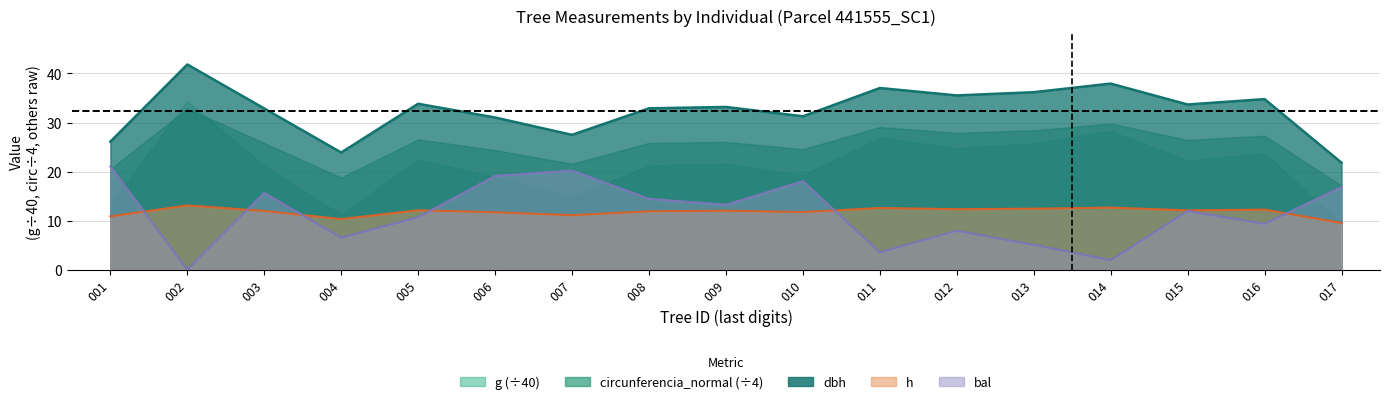

The bal series shows 25.4 at 008. True or false?

False